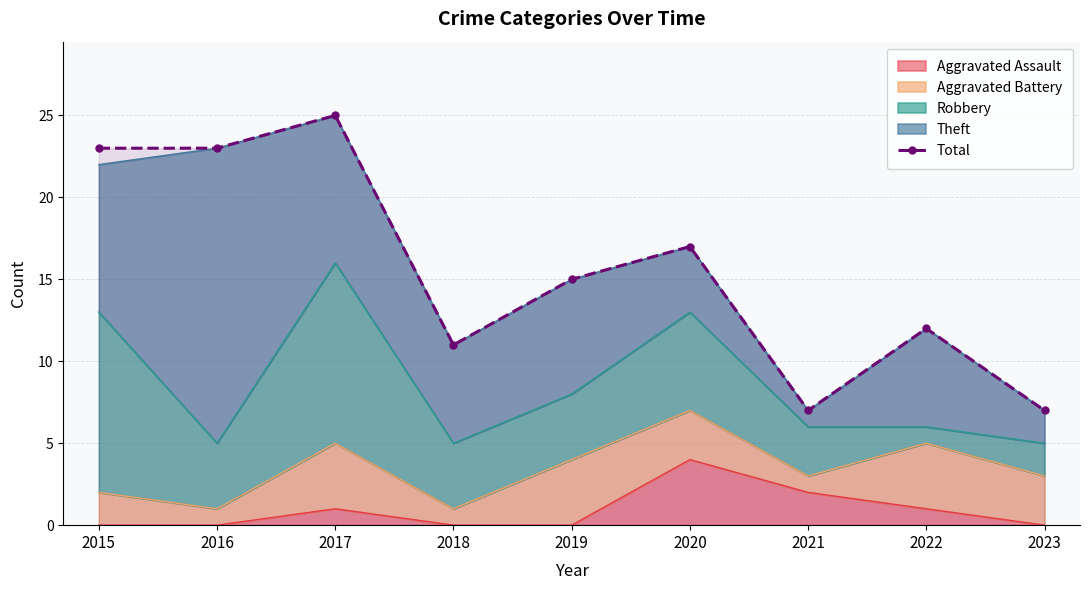

How many lines are shown in the chart?

1